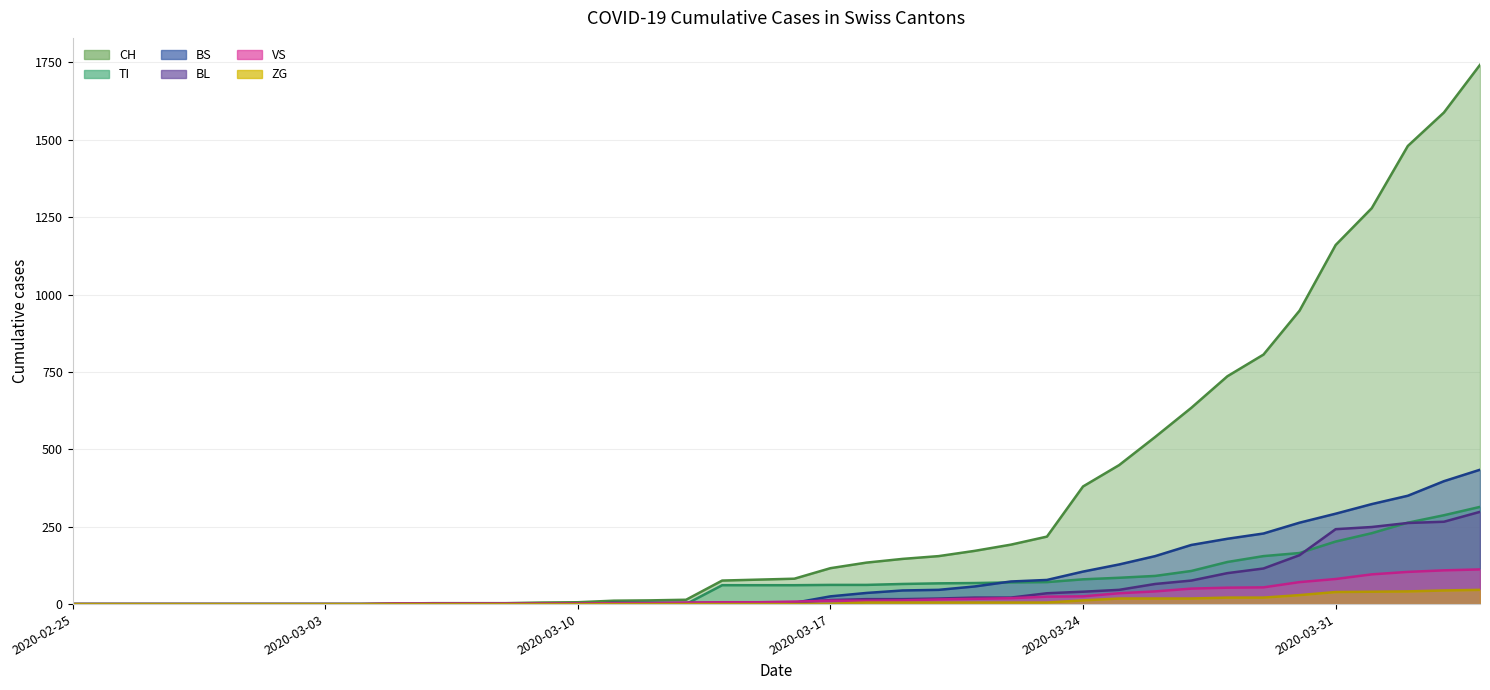

True or false: VS and ZG cross at least once.

False